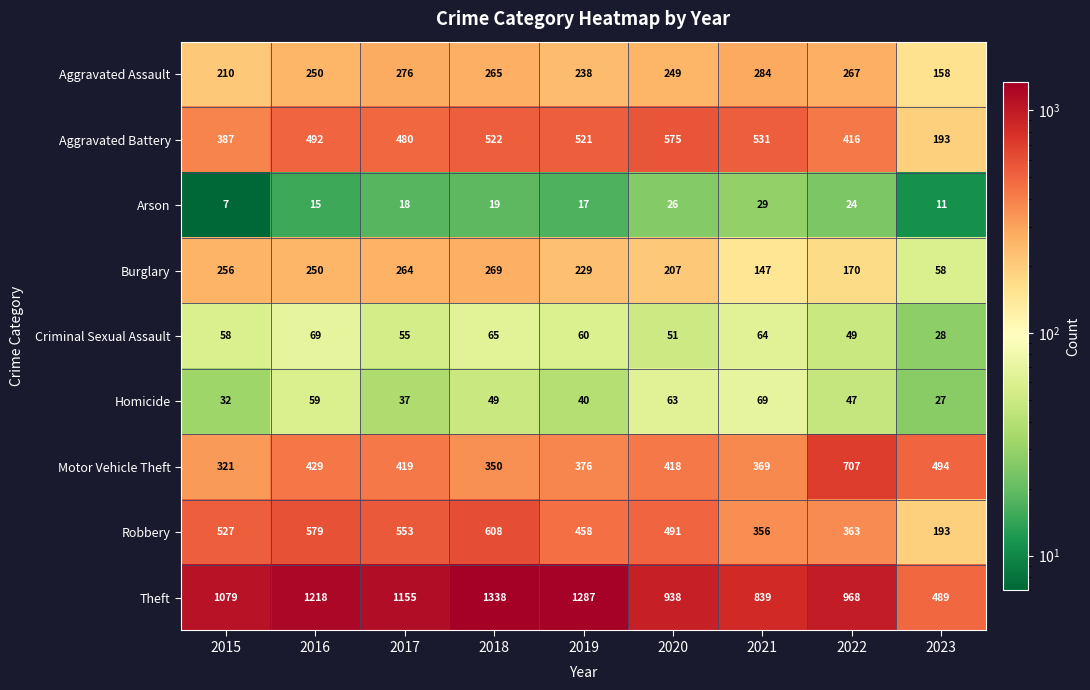

What is the spread (max minus min) of values at 2016?

1203